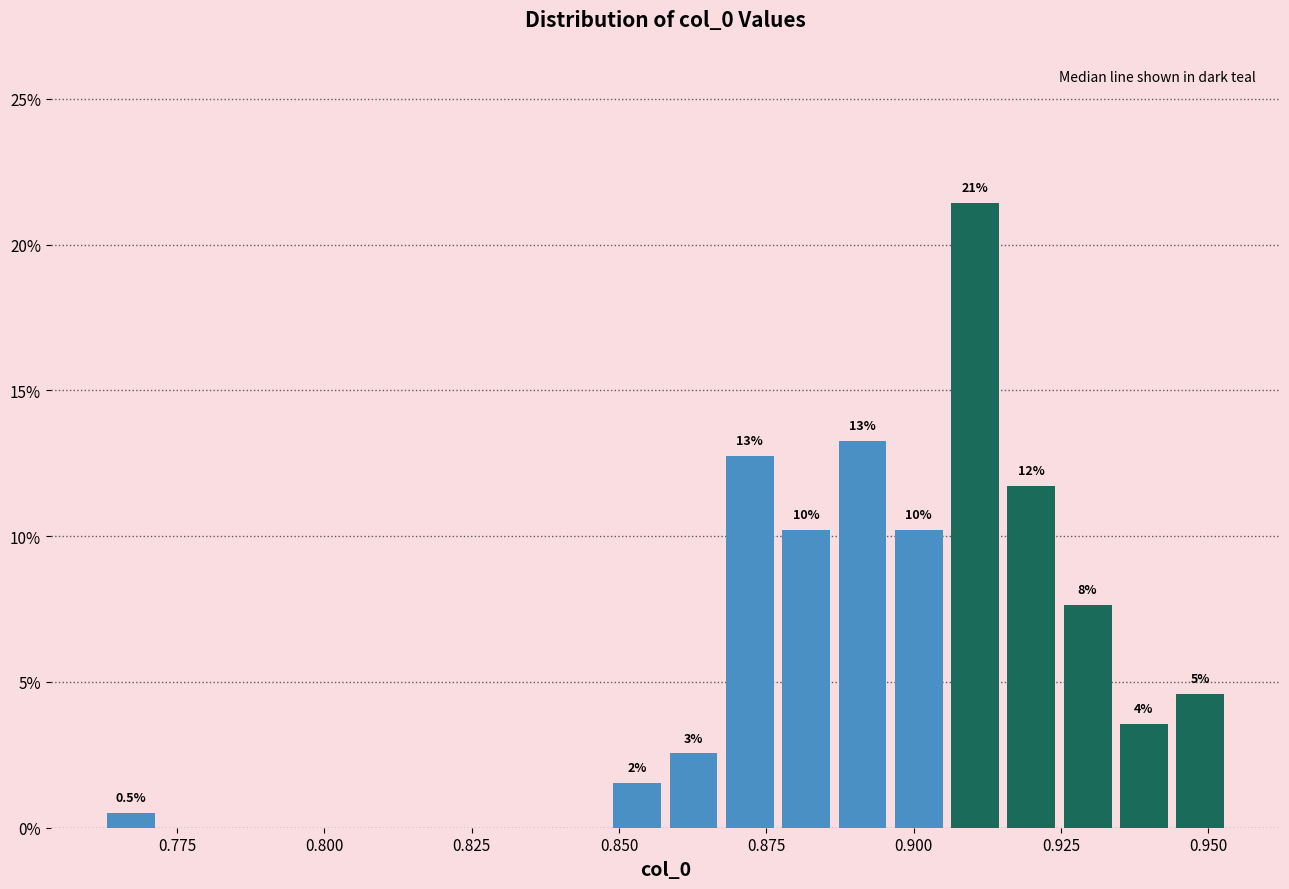

Read against the x-axis, roughly where is the centre of the tallest bar?

0.910